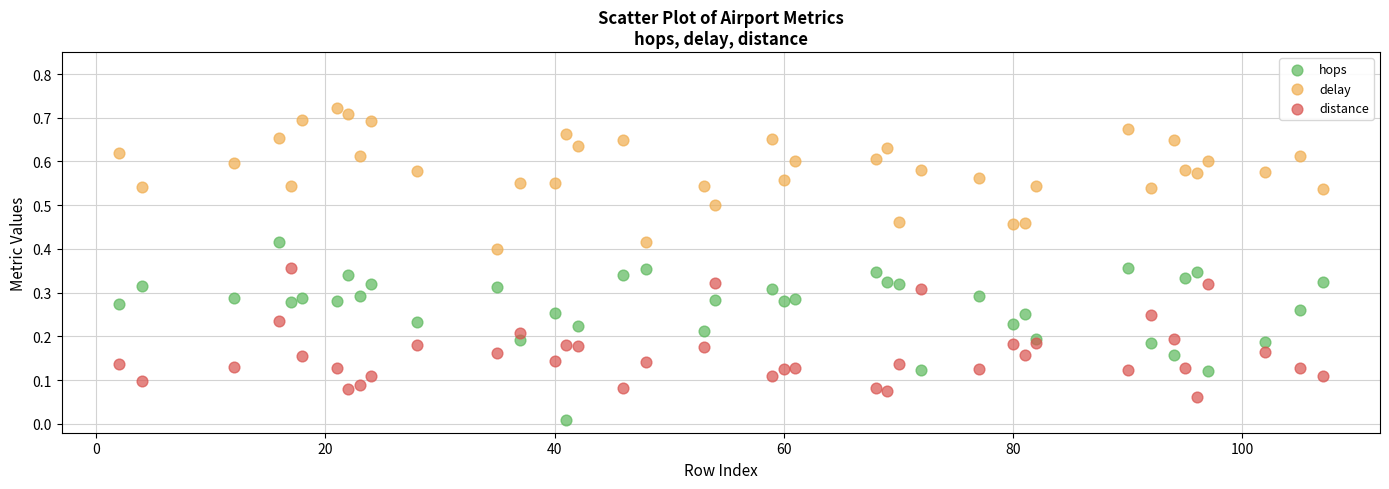

Which series has the widest spread of Y values?

hops